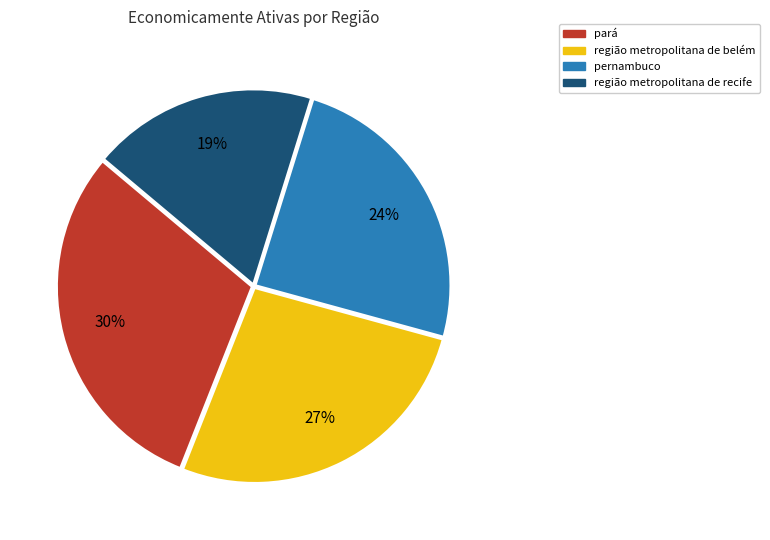

To the nearest percent, what is the average slice percentage?

25%